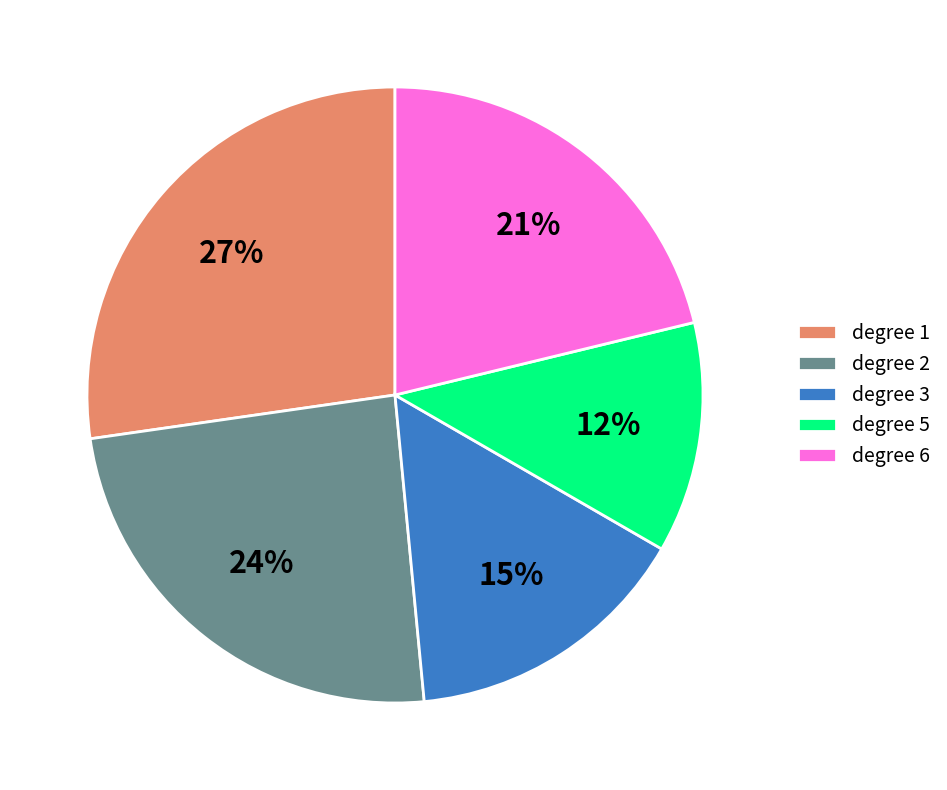

To the nearest percent, what portion does degree 3 represent?

15%